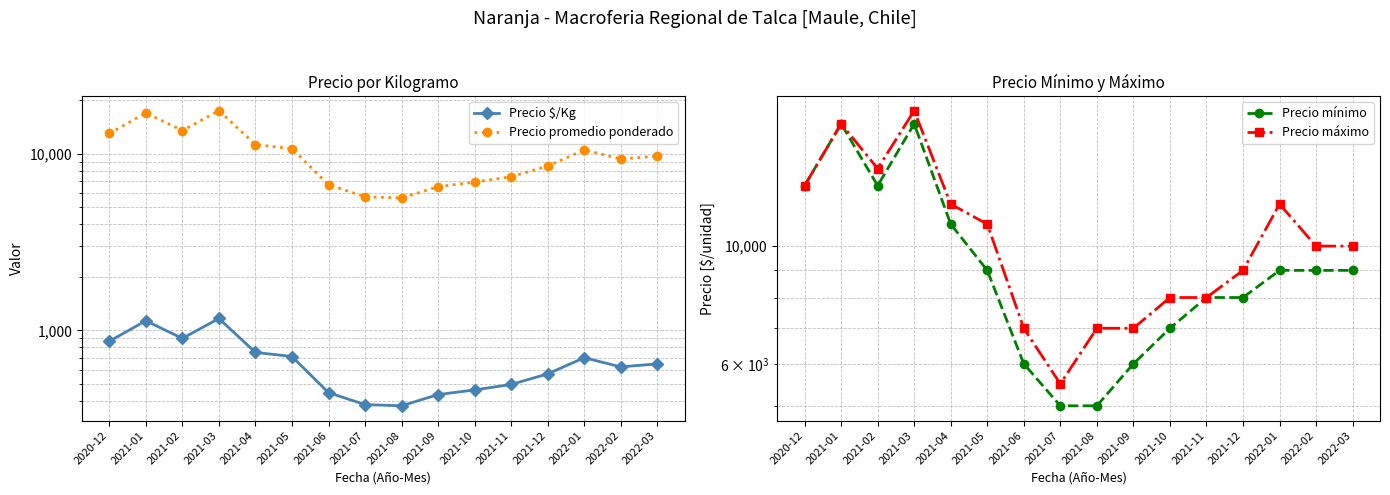

What is the difference between the Precio $/Kg values at 2021-02 and 2021-08?

526